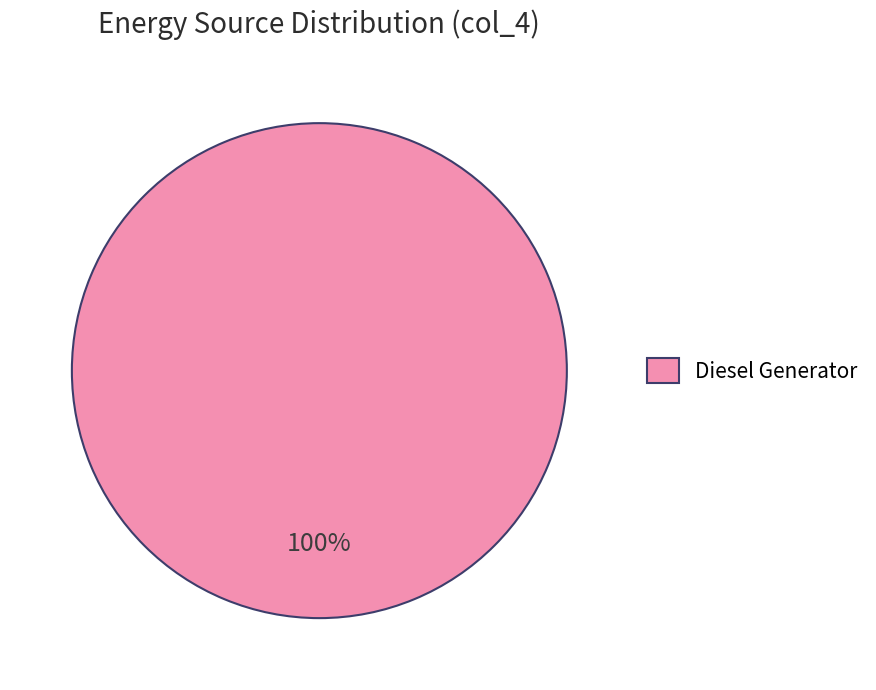

Is Diesel Generator the majority of the pie?

Yes